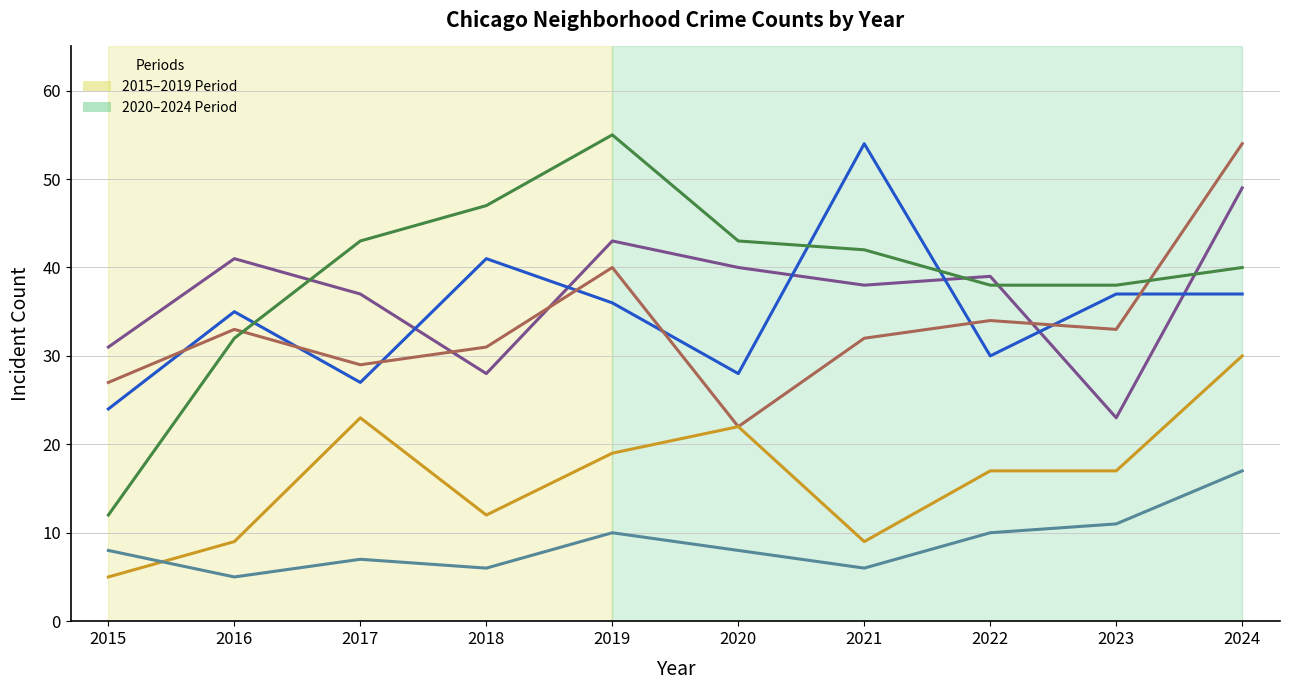

Is this an area chart (filled region under the line)?

No